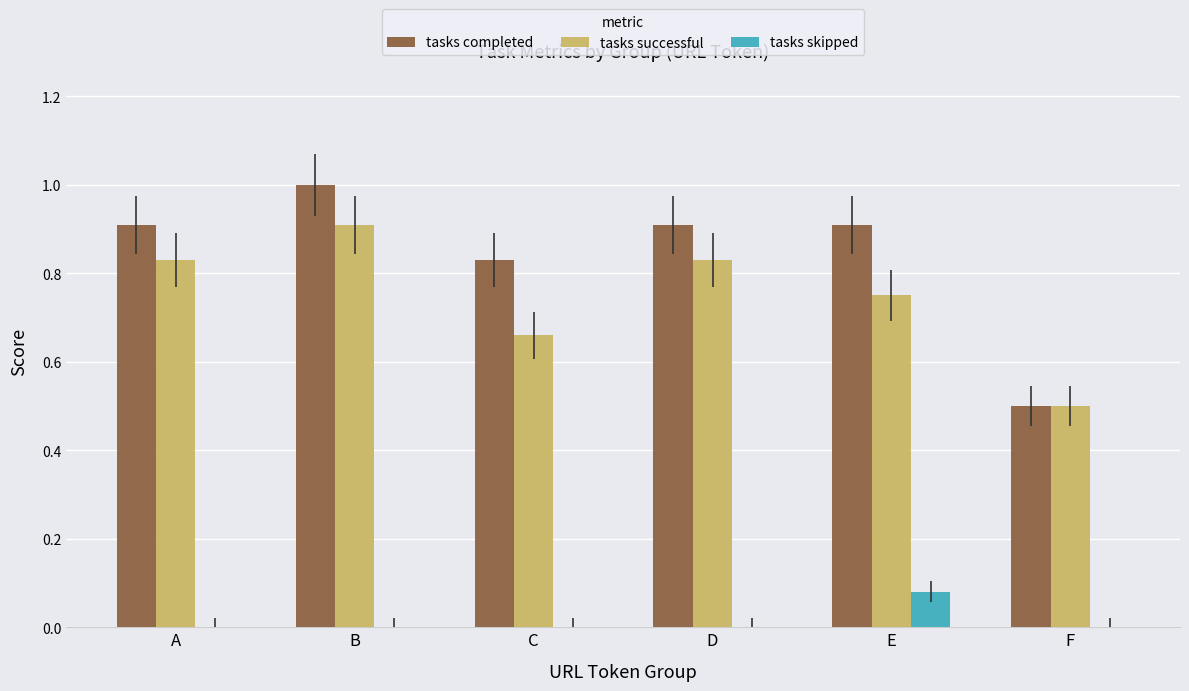

Between A and B, which series saw the biggest shift?

tasks completed